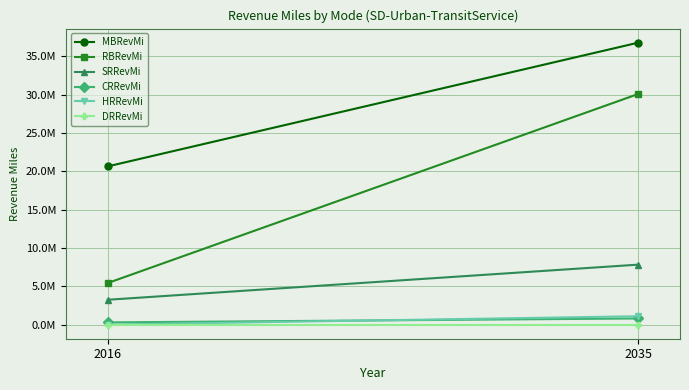

True or false: CRRevMi has a value of 1206613.8 at 2035.

False